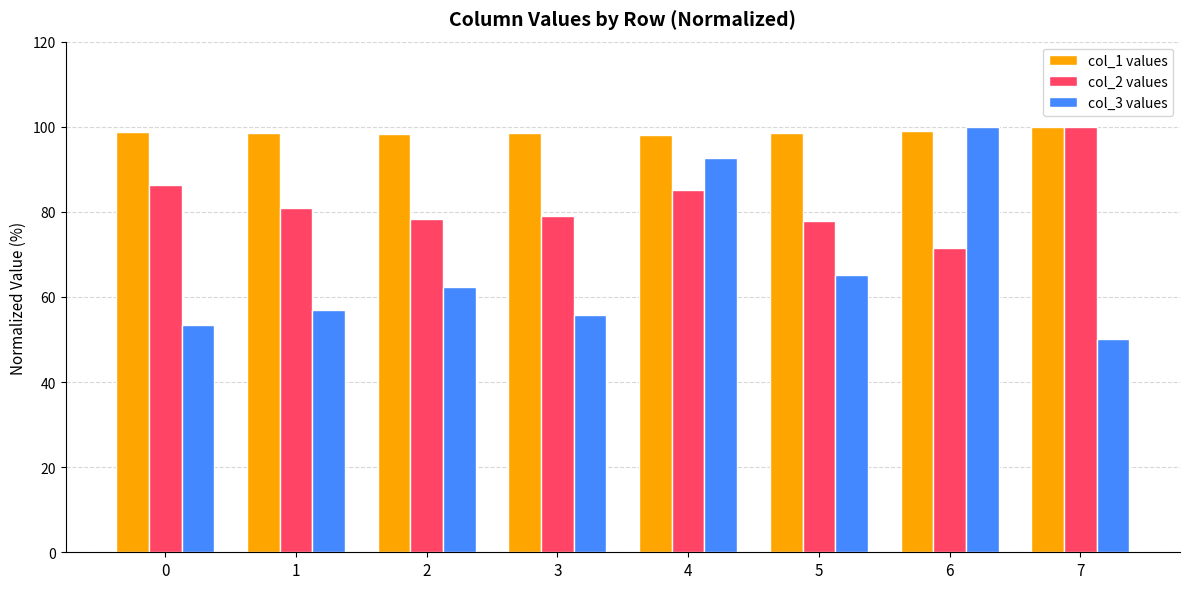

True or false: col_3 values has a value of 53.5 at 0.

True